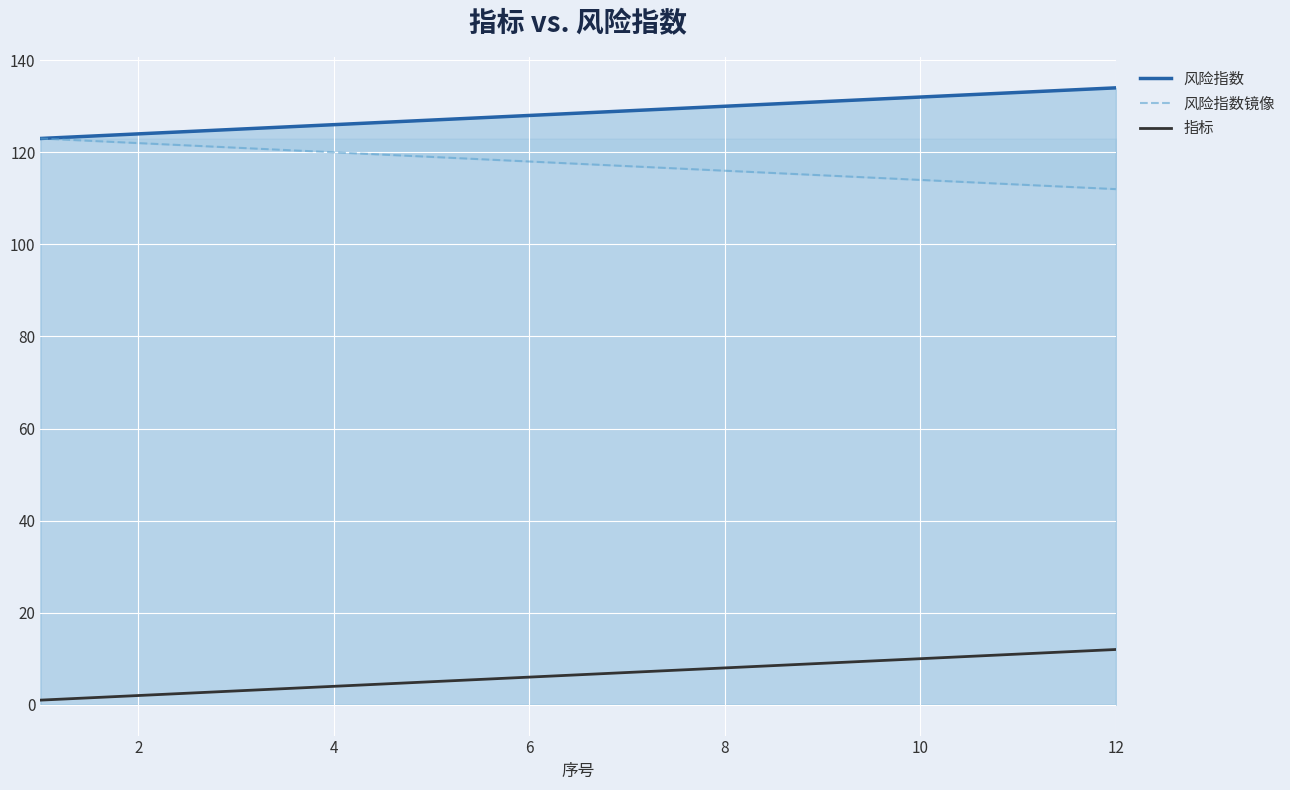

What is the minimum value for 指标?

1